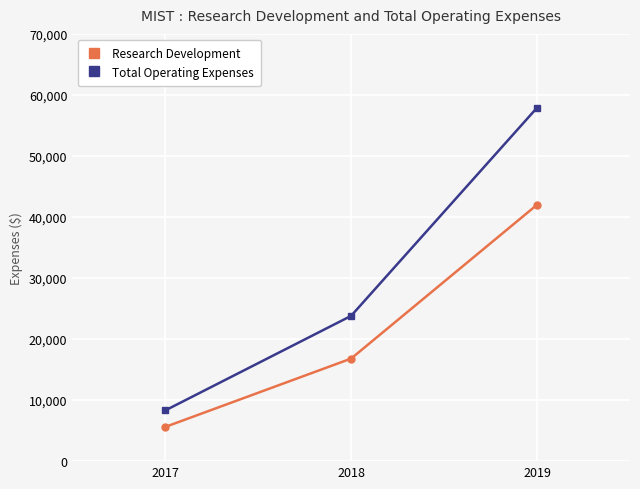

Is it true that Research Development equals 63806 at 2019?

False